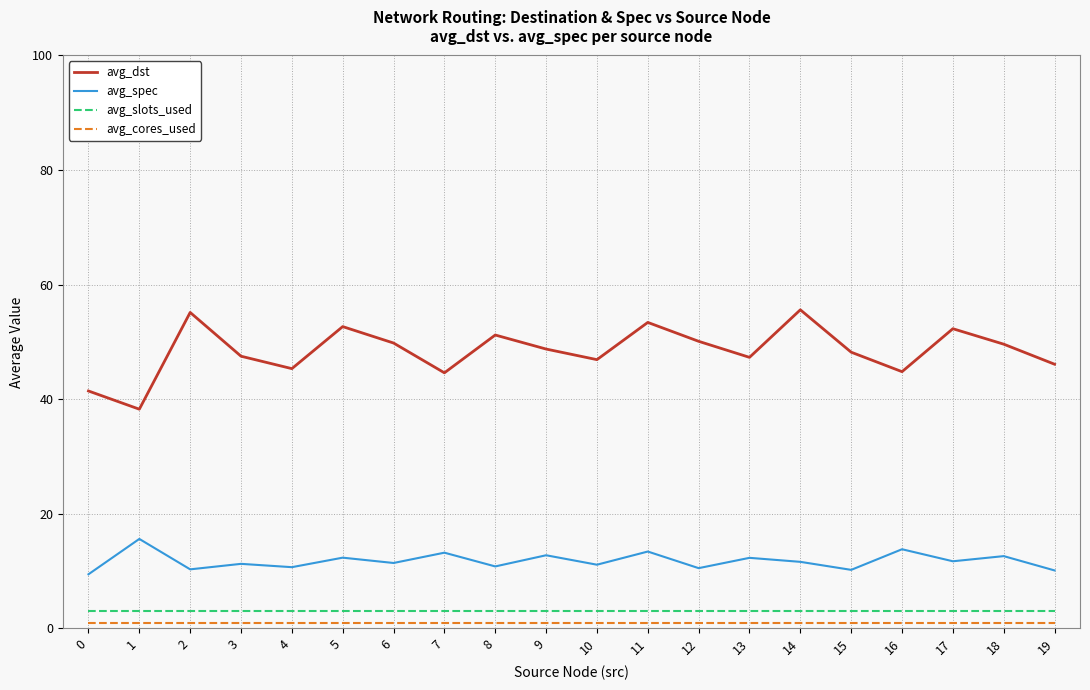

True or false: avg_spec and avg_dst cross at least once.

False